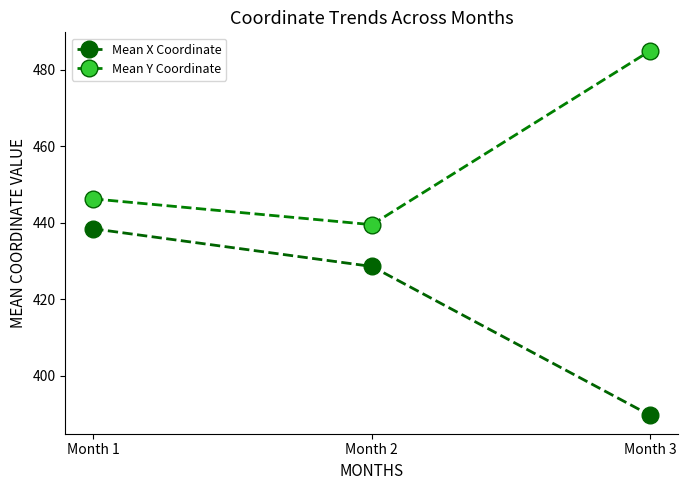

What is the lowest value of the Mean Y Coordinate series?

439.5